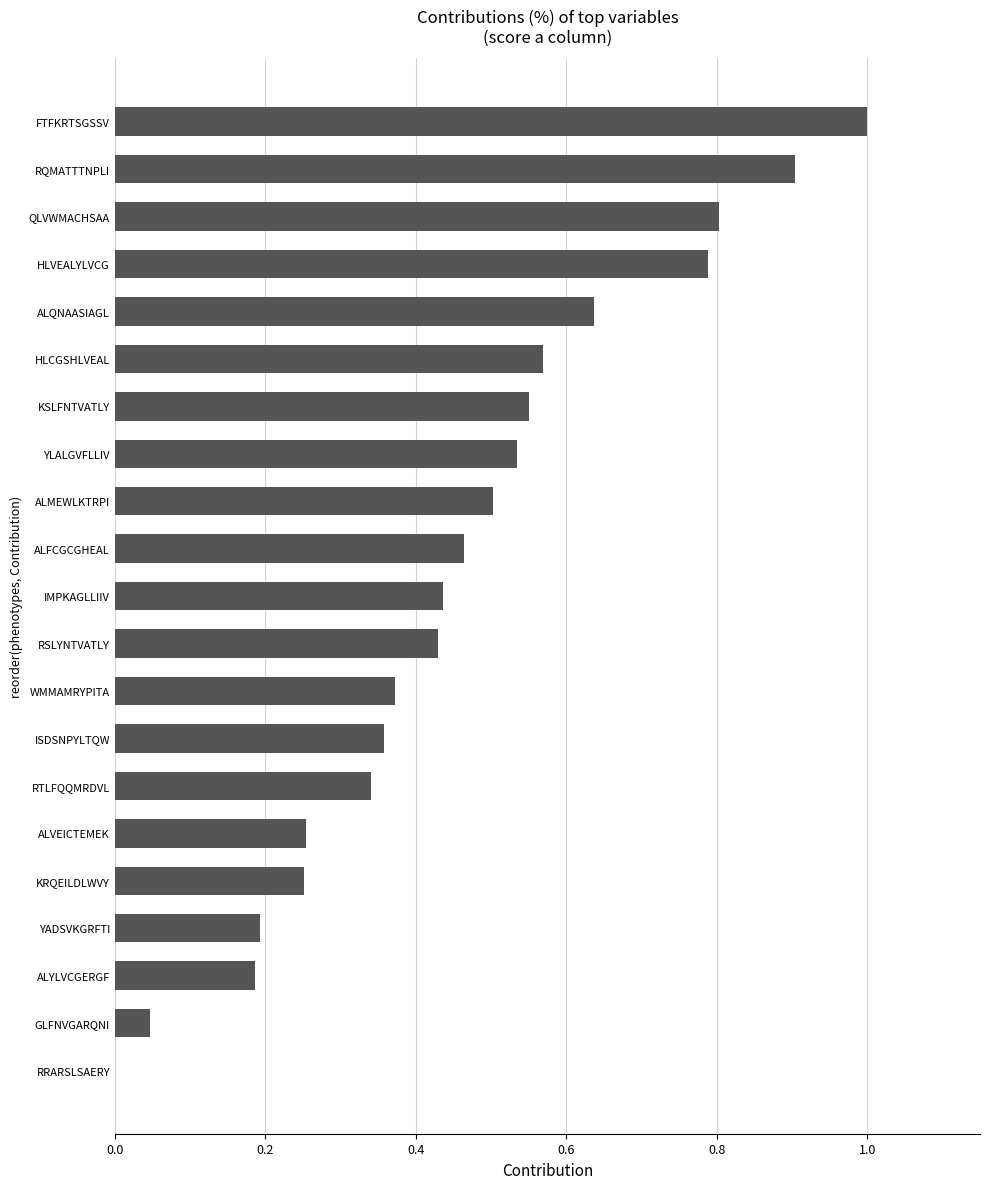

The value at GLFNVGARQNI is 0.1. True or false?

False